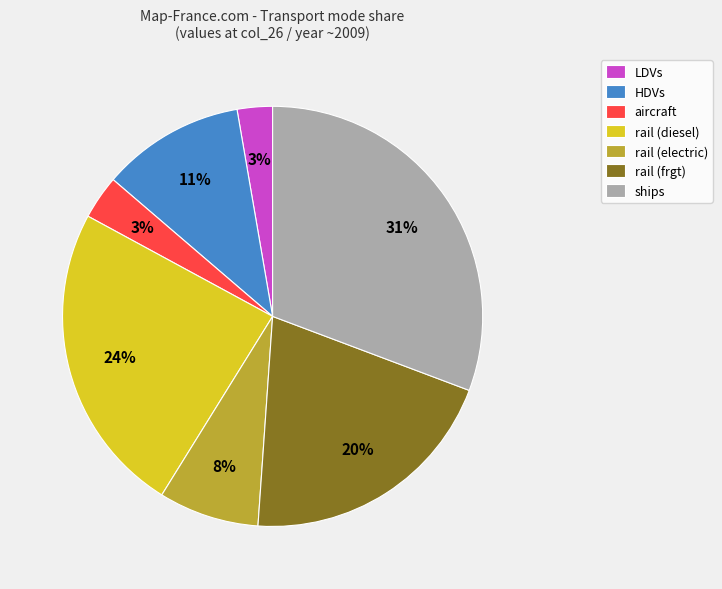

What is the largest slice in the pie chart?

ships